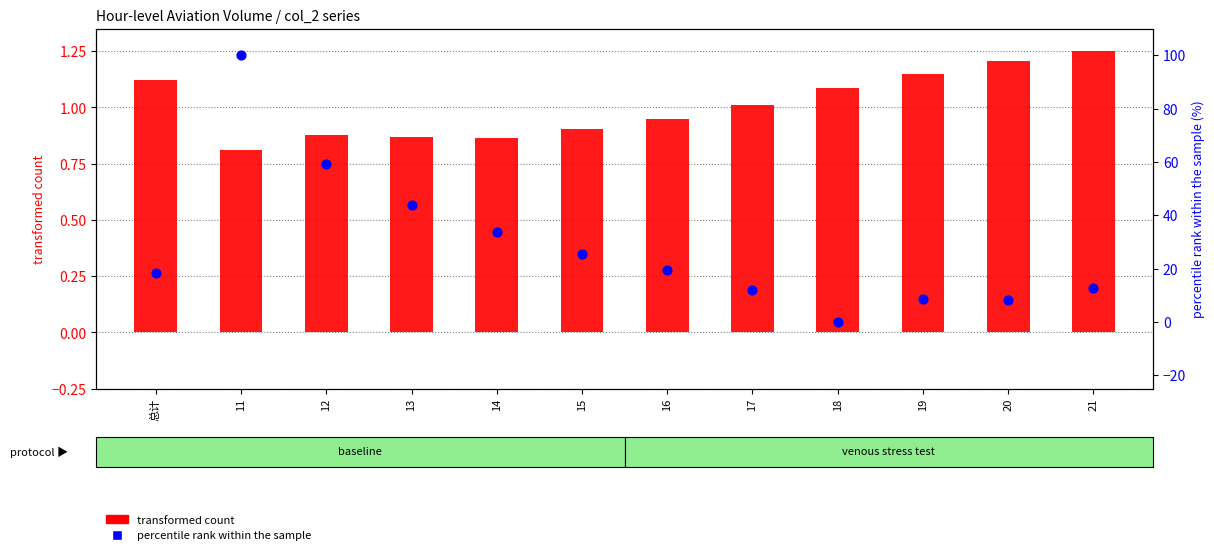

Which series reaches the maximum Y coordinate?

percentile rank within the sample